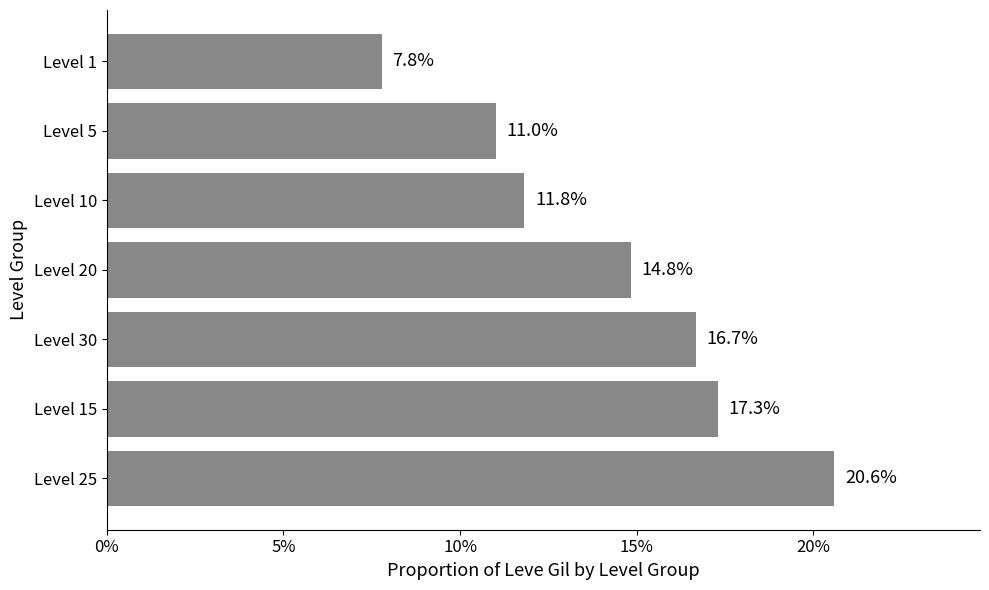

What is the difference between the second highest and minimum values?

0.1